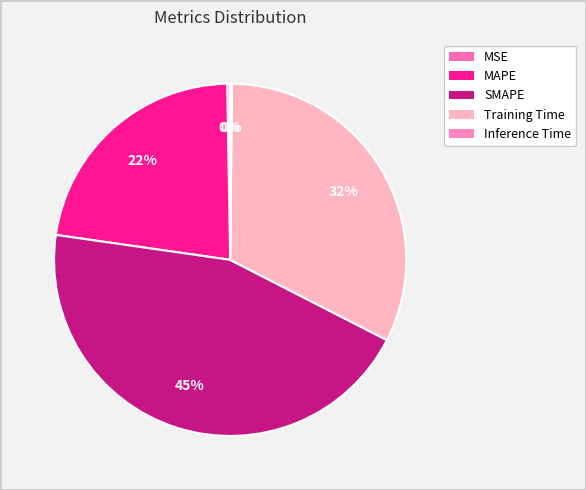

To the nearest percent, what is the combined percentage of Inference Time and SMAPE?

45%